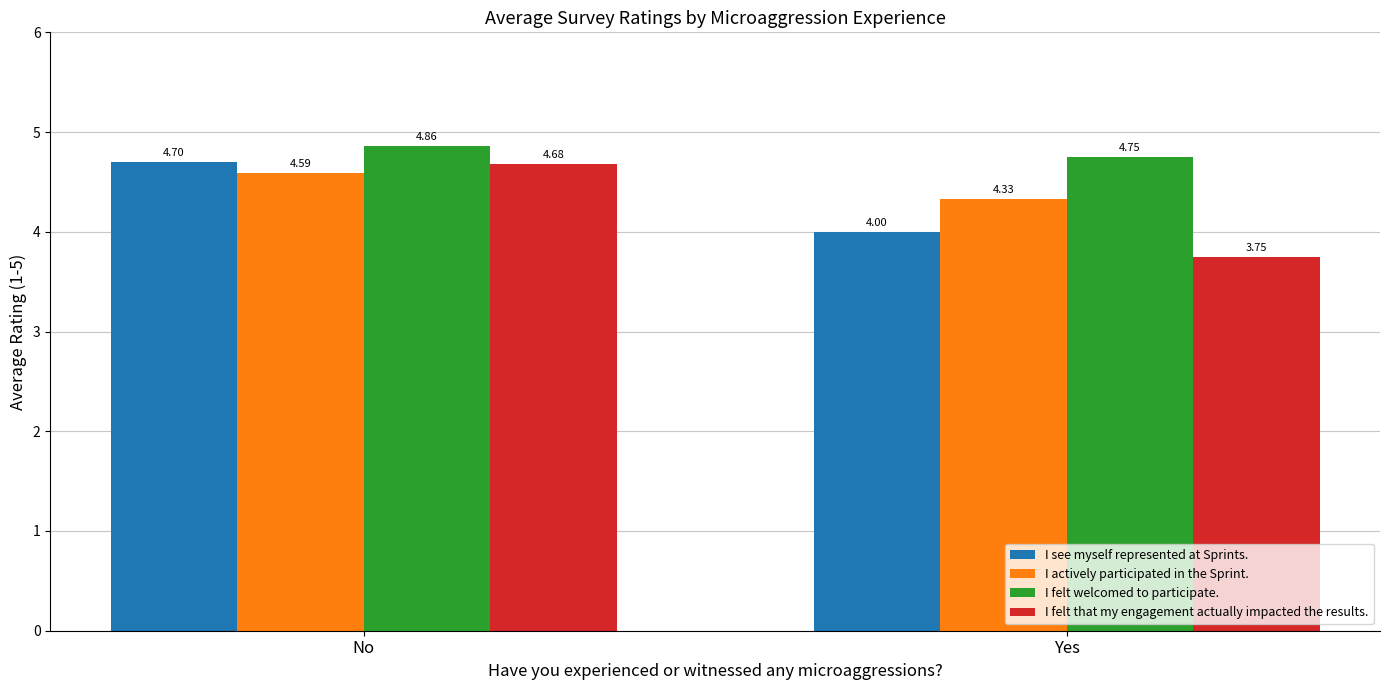

Between No and Yes, which series saw the biggest shift?

I felt that my engagement actually impacted the results.